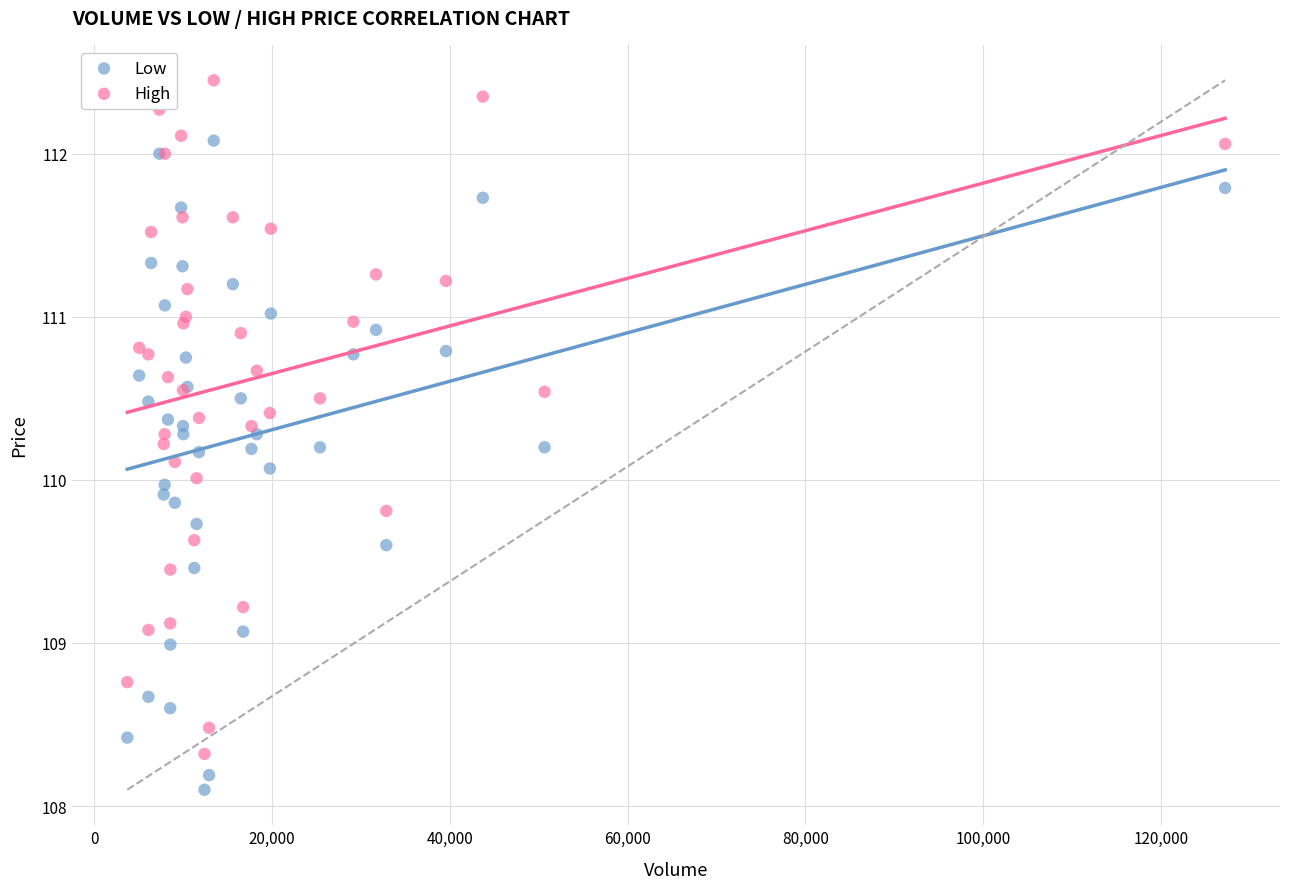

What is the X range (max minus min) for the scatter plot?

123495.0